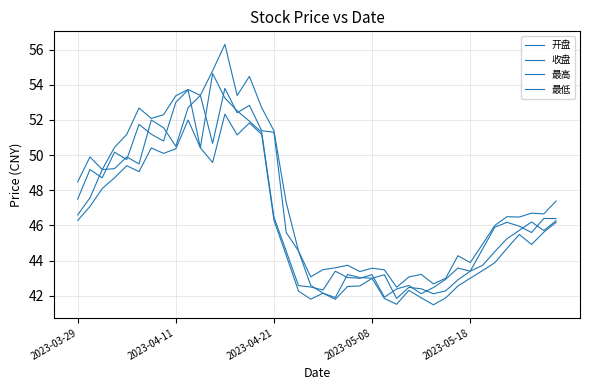

At how many categories does at least one series exceed 46?

23